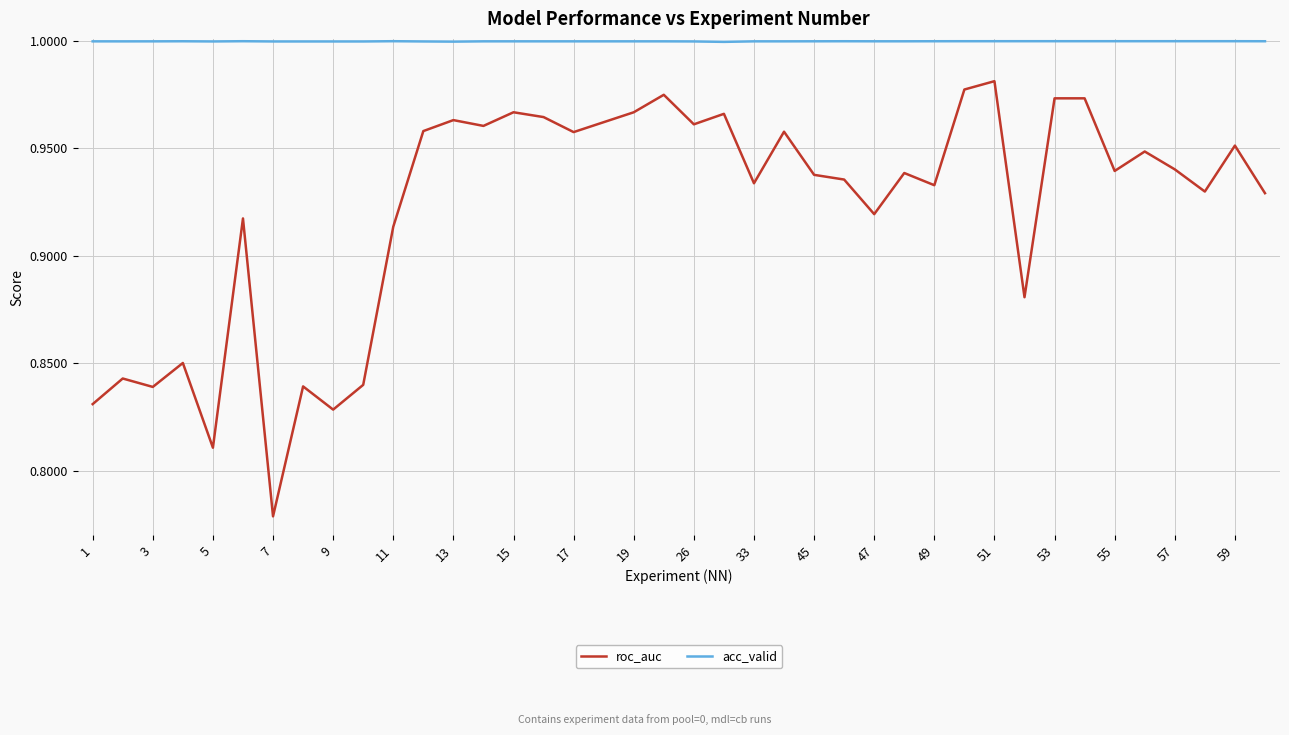

True or false: roc_auc and acc_valid intersect in this chart.

False